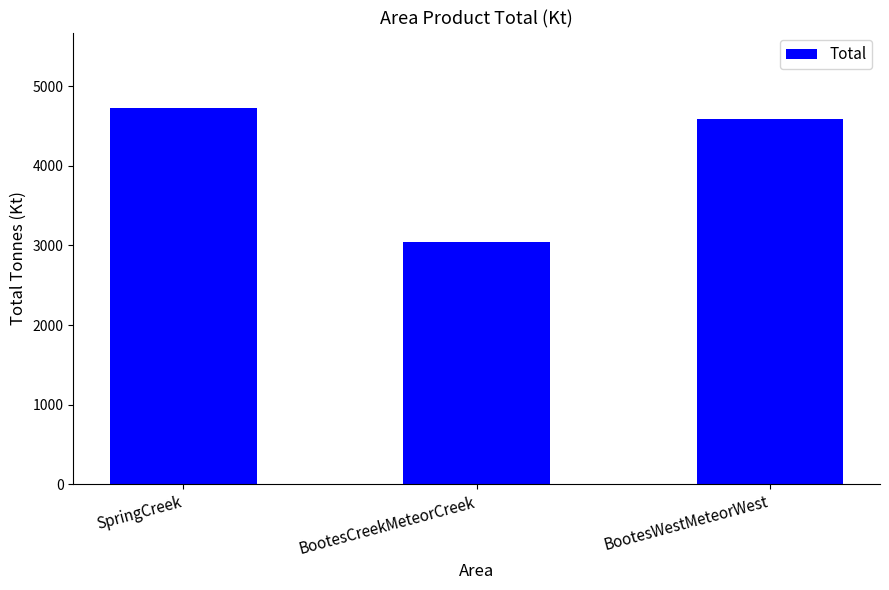

Where does the data first go above 4584?

SpringCreek